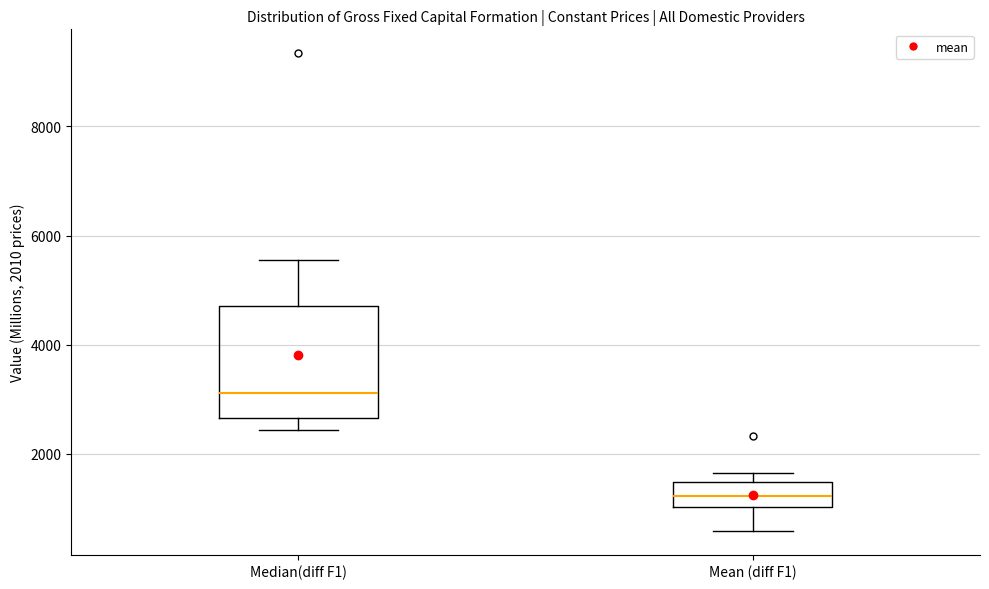

Which box has the highest median line?

Median(diff F1)